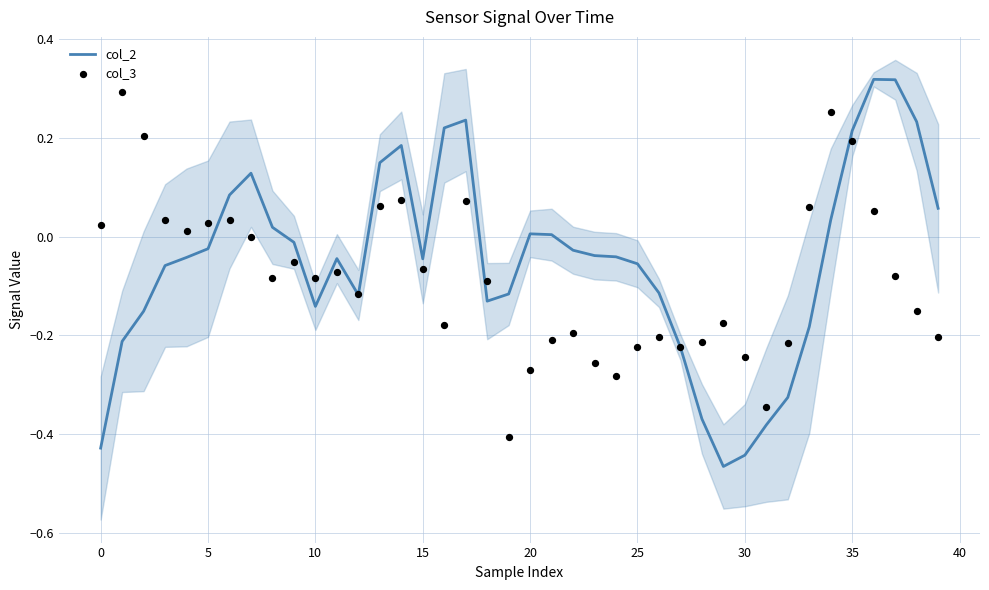

Which series has the largest Y range (max minus min)?

col_2